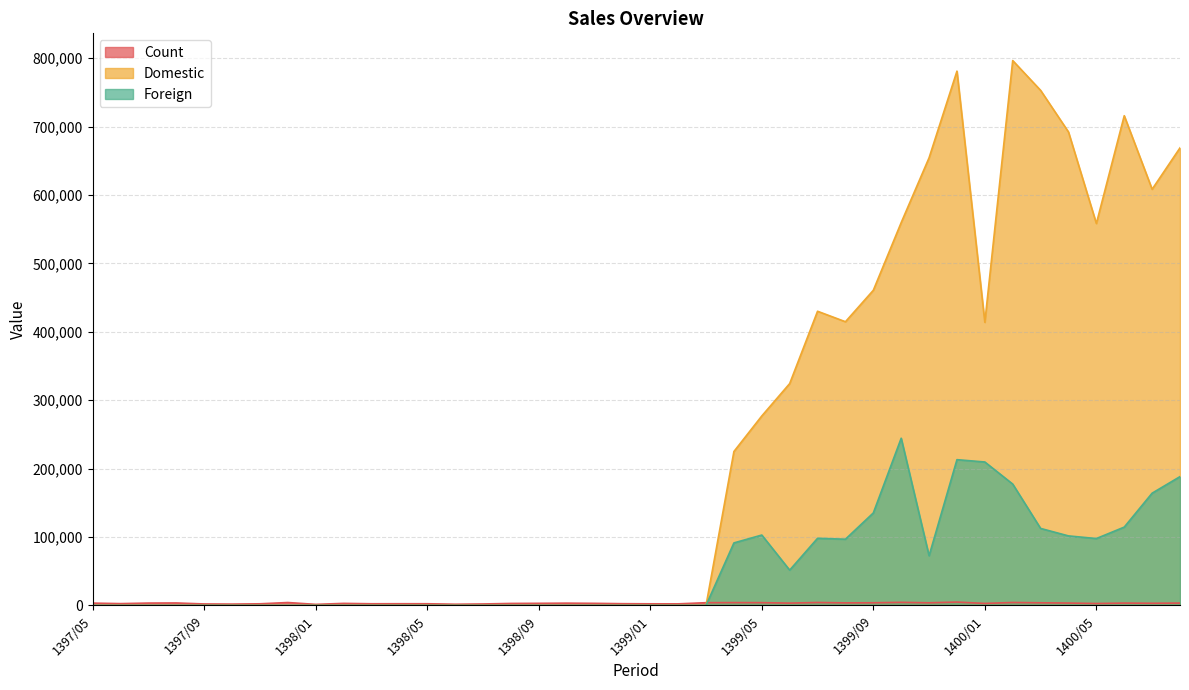

How many intersections are there between Count and Foreign?

1